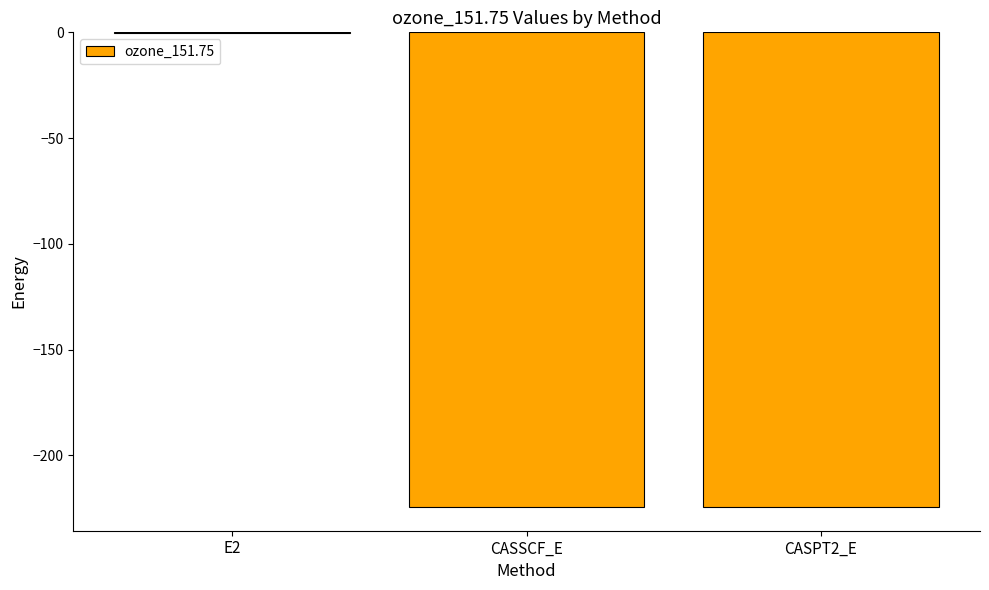

At which category does the chart reach its peak across all series?

E2